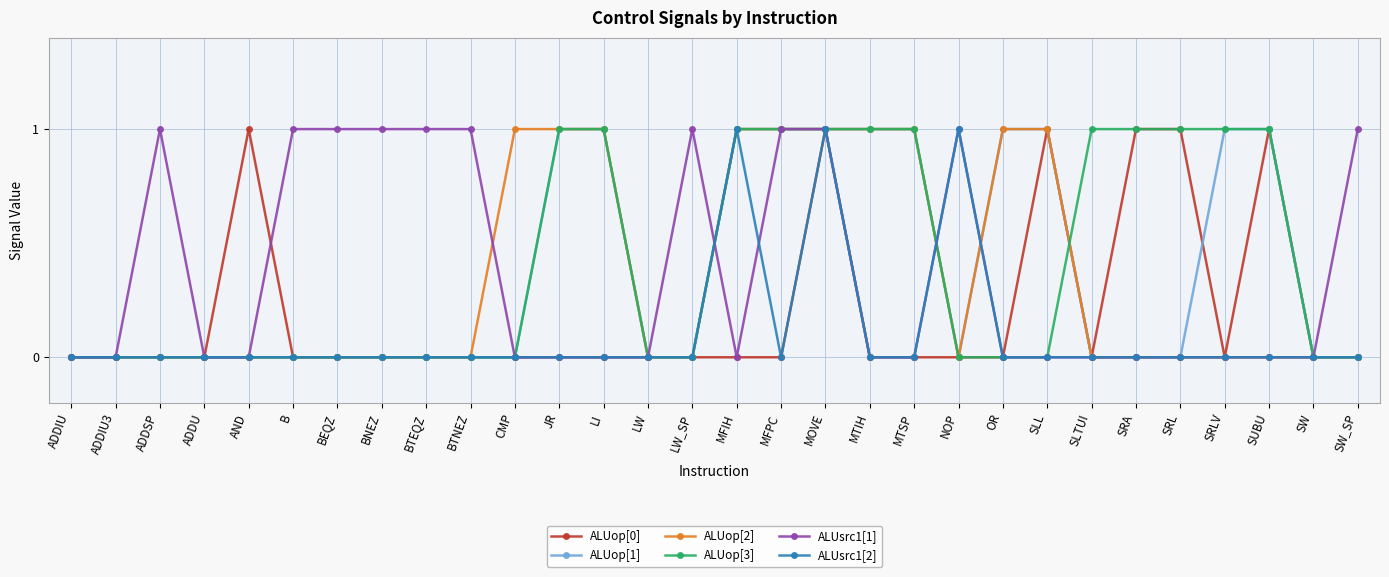

What is the sum of the ALUop[3] values at JR and NOP?

1